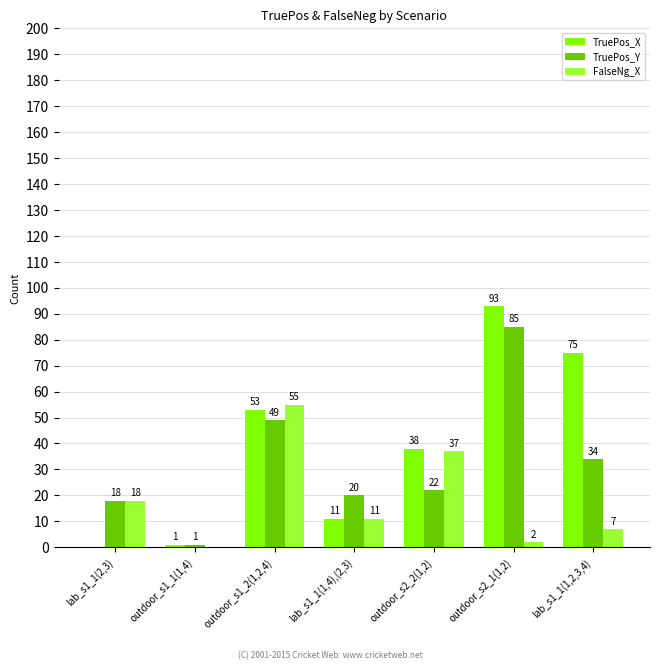

The FalseNg_X series shows 10 at lab_s1_1(2,3). True or false?

False